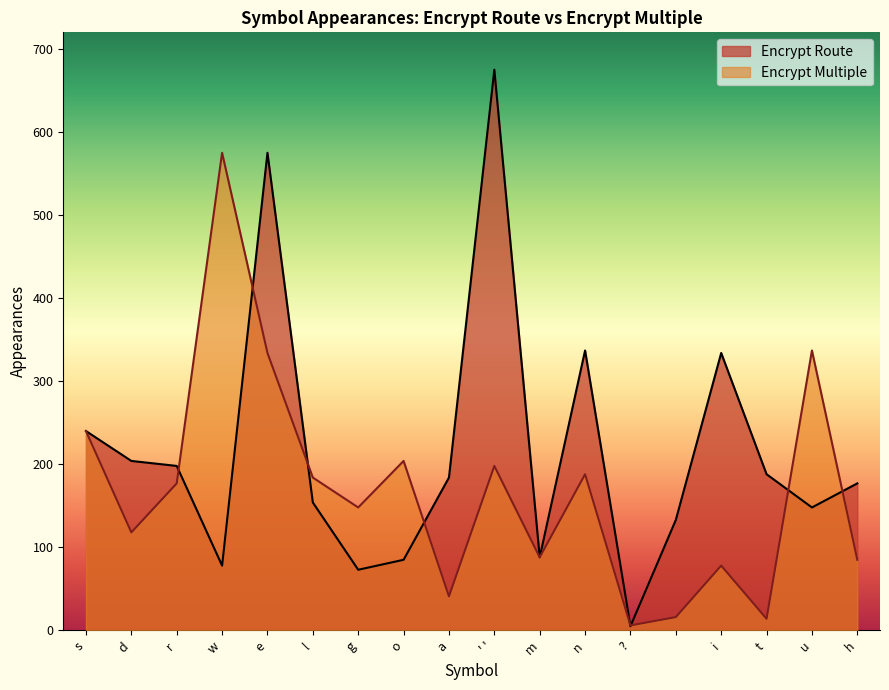

Rank the series by their maximum value, from highest to lowest.

Encrypt Route, Encrypt Multiple